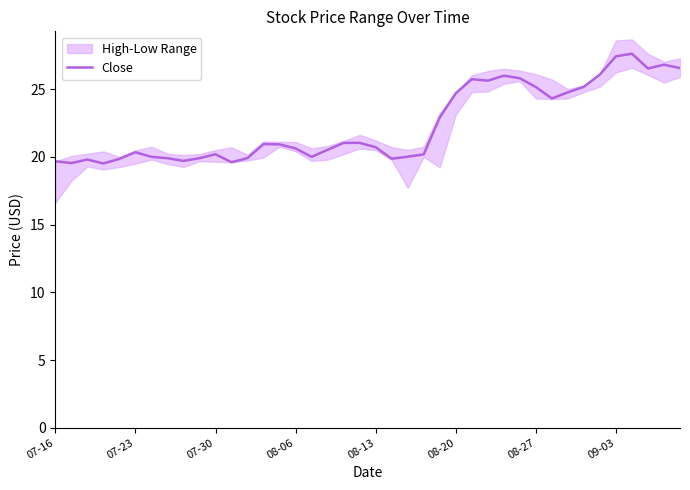

What is the difference between the second highest and second lowest values?

7.9